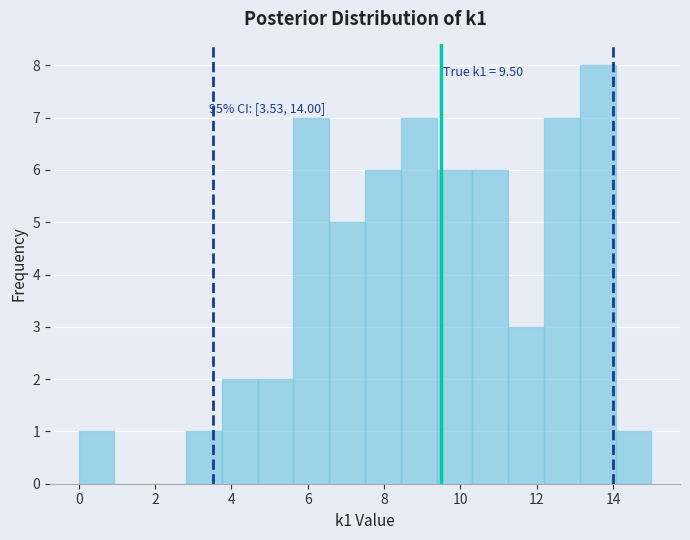

Over which range of the x-axis is the bar tallest?

13.2 to 14.0